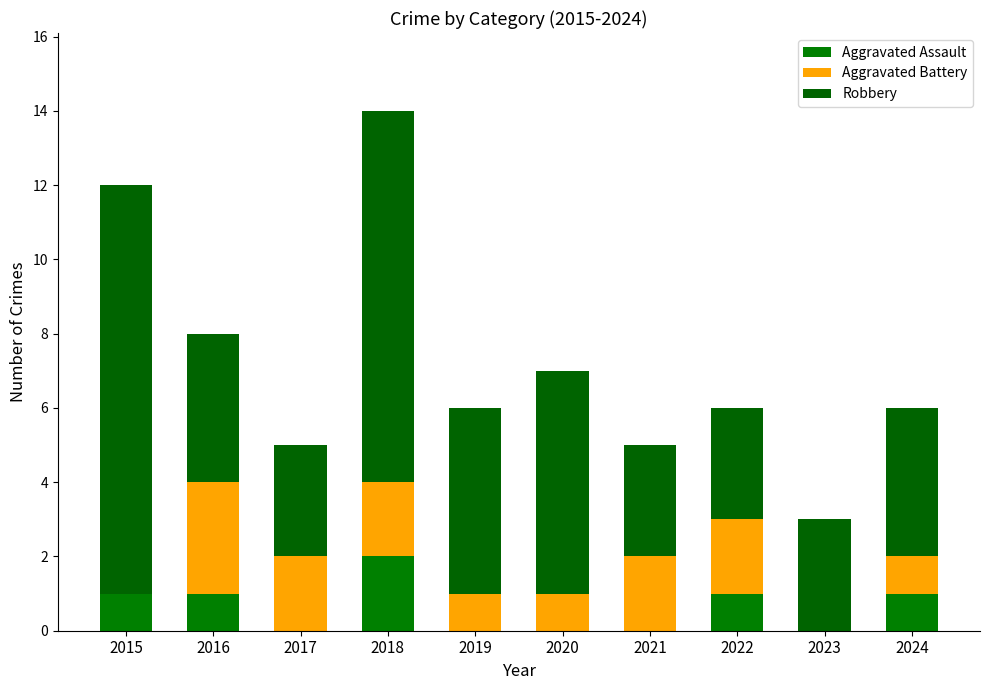

List the series in order of their peak value, lowest first.

Aggravated Assault, Aggravated Battery, Robbery